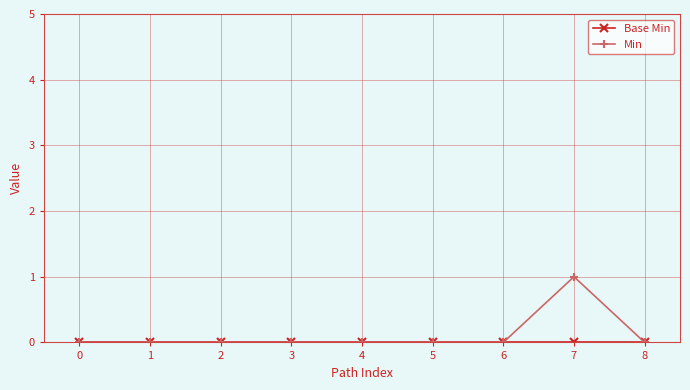

At which category is the sum across all series the highest?

7